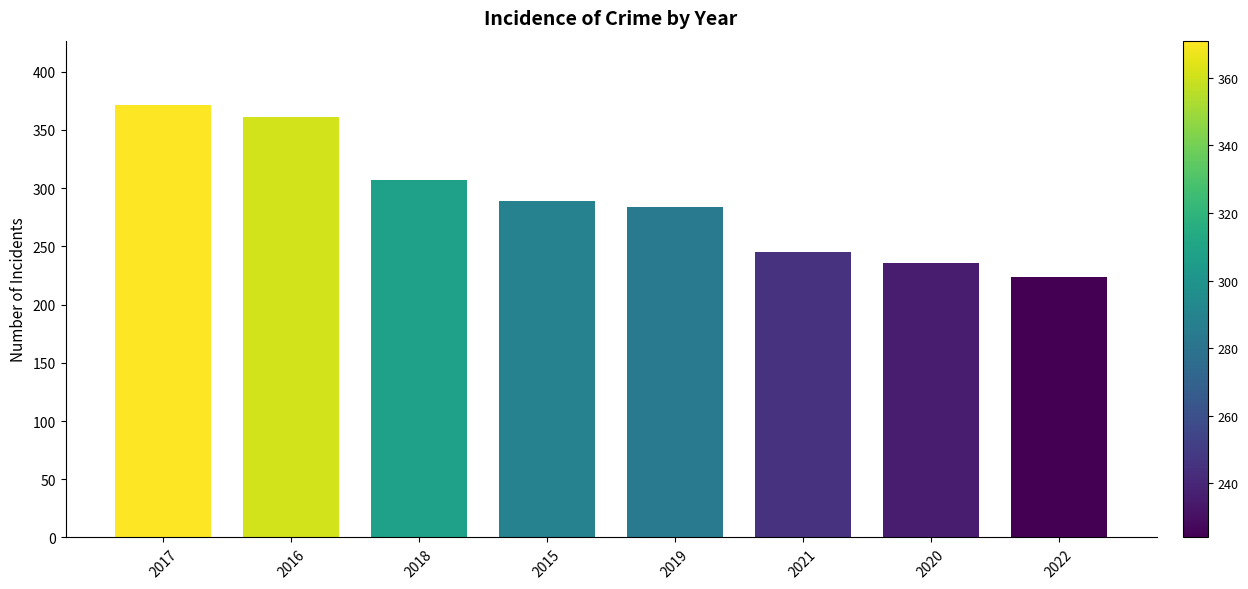

List the labels in order of value, smallest first.

2022, 2020, 2021, 2019, 2015, 2018, 2016, 2017